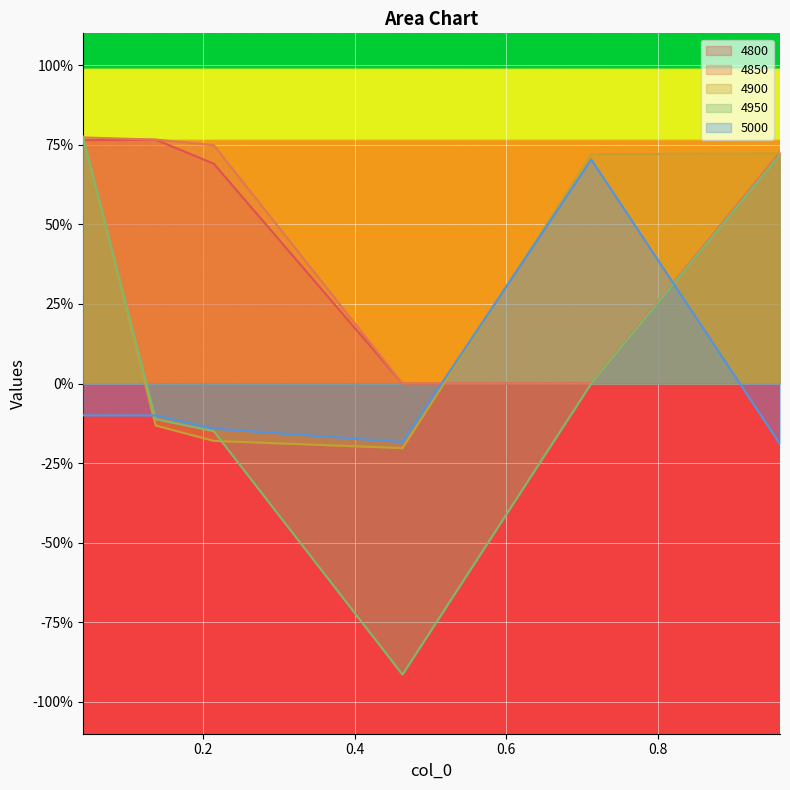

In 5000, how many points are lower than both neighbors (excluding endpoints)?

1